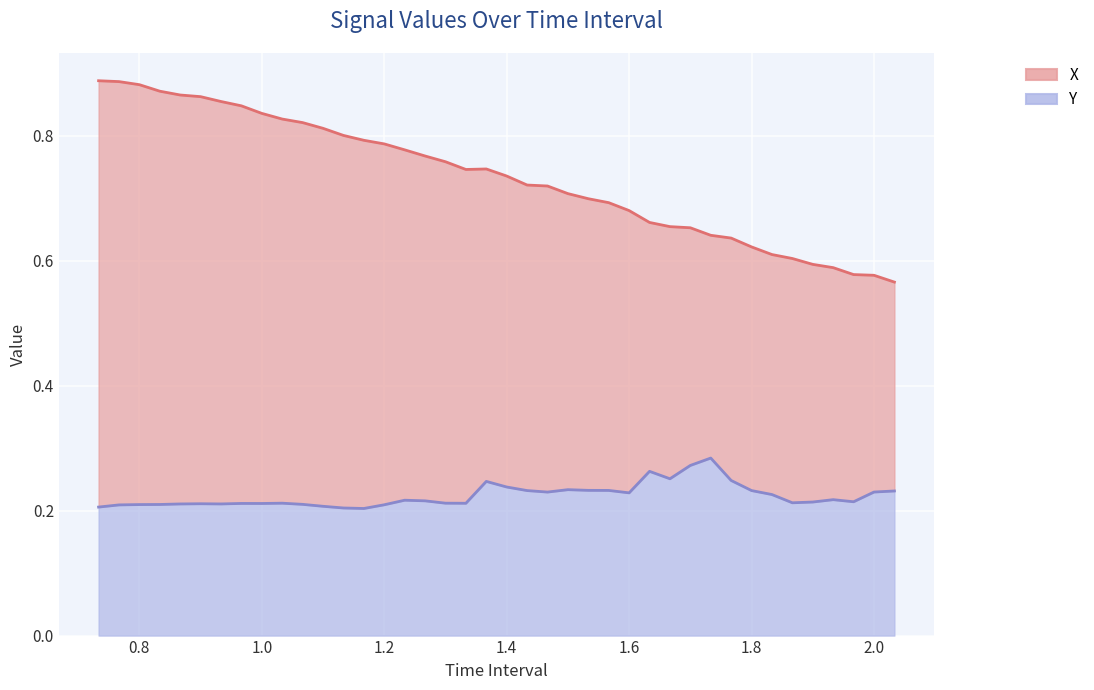

Reading left to right, what are all the values shown in this chart?

X: 0.9	0.9	0.9	0.9	0.9	0.9	0.9	0.8	0.8	0.8	0.8	0.8	0.8	0.8	0.8	0.8	0.8	0.8	0.7	0.7	0.7	0.7	0.7	0.7	0.7	0.7	0.7	0.7	0.7	0.7	0.6	0.6	0.6	0.6	0.6	0.6	0.6	0.6	0.6	0.6
Y: 0.2	0.2	0.2	0.2	0.2	0.2	0.2	0.2	0.2	0.2	0.2	0.2	0.2	0.2	0.2	0.2	0.2	0.2	0.2	0.2	0.2	0.2	0.2	0.2	0.2	0.2	0.2	0.3	0.3	0.3	0.3	0.2	0.2	0.2	0.2	0.2	0.2	0.2	0.2	0.2